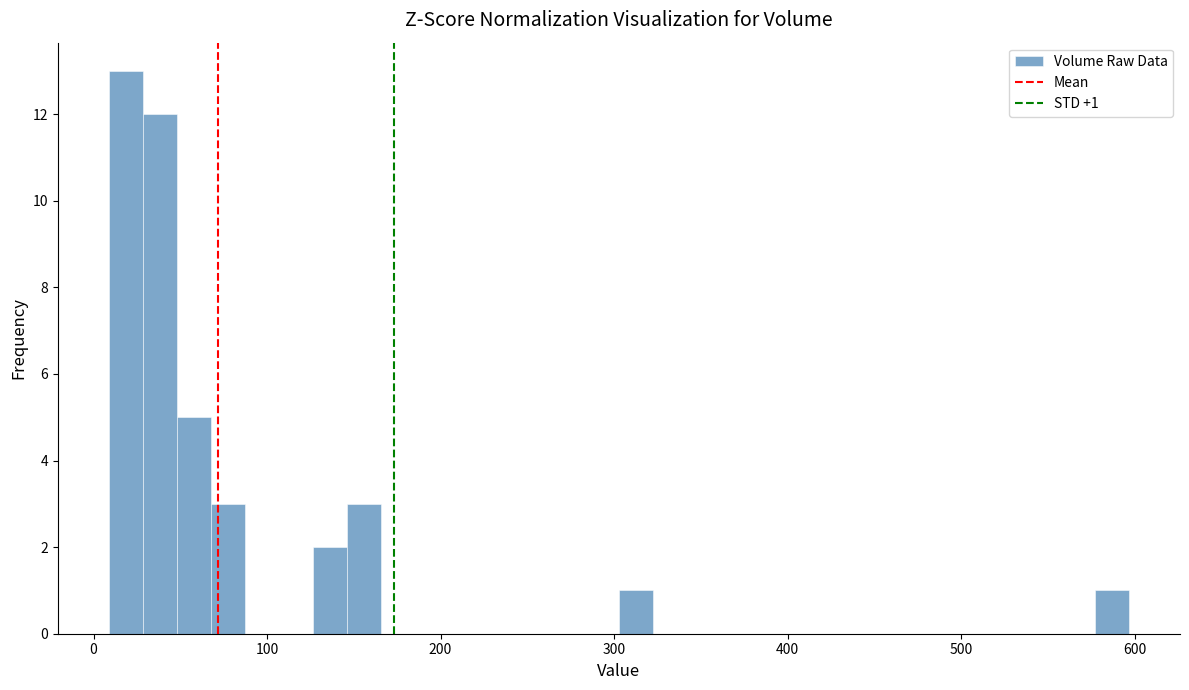

Read against the x-axis, roughly where is the centre of the tallest bar?

20